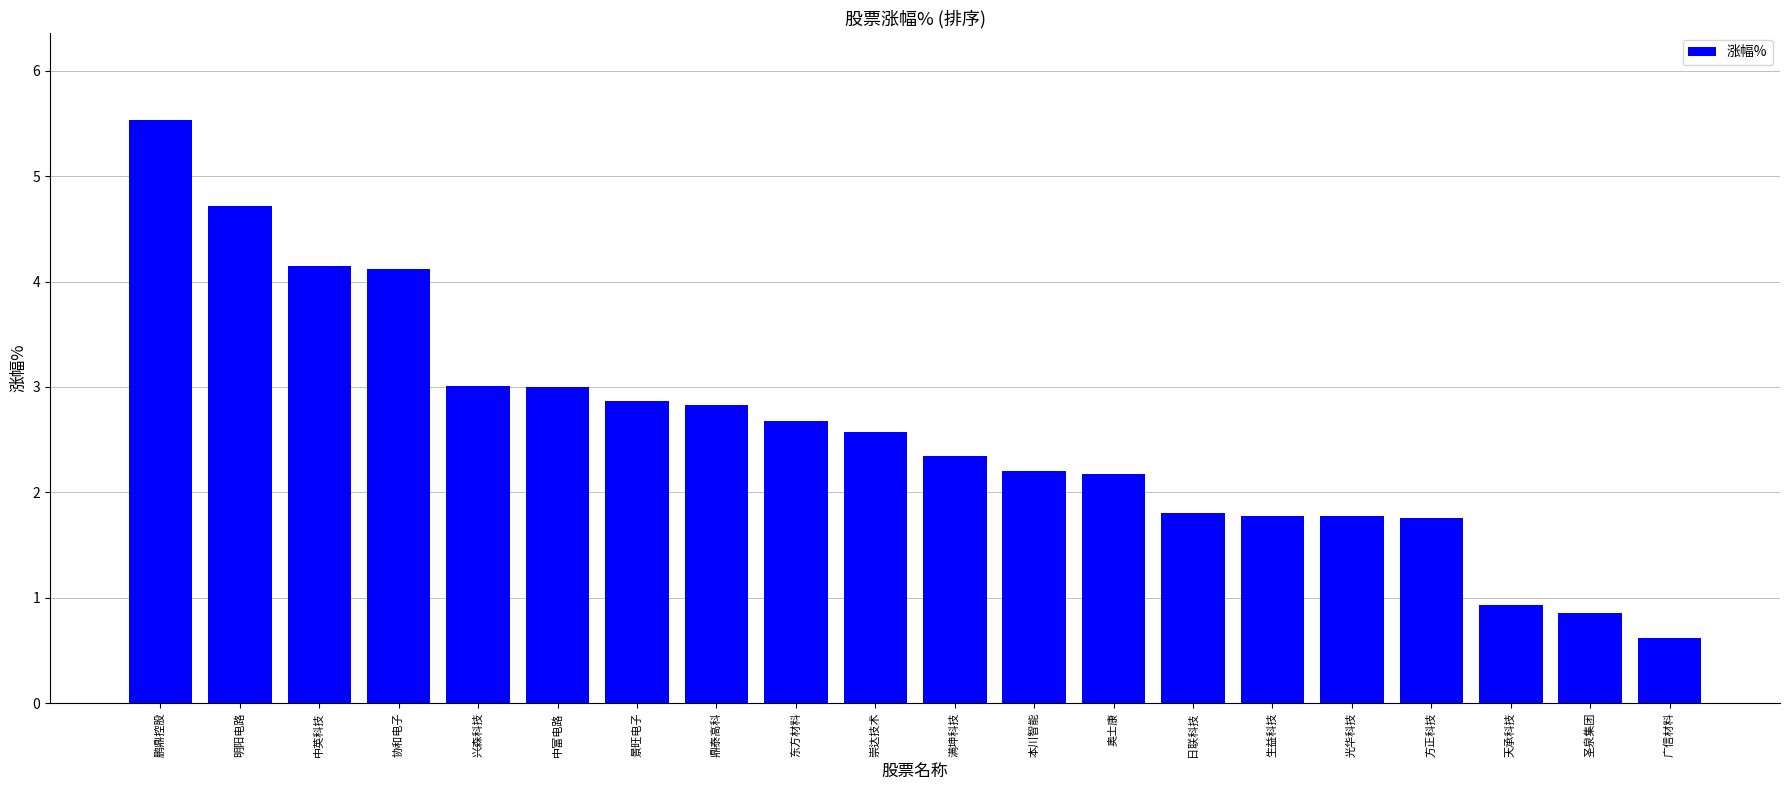

How many values are below 2?

7